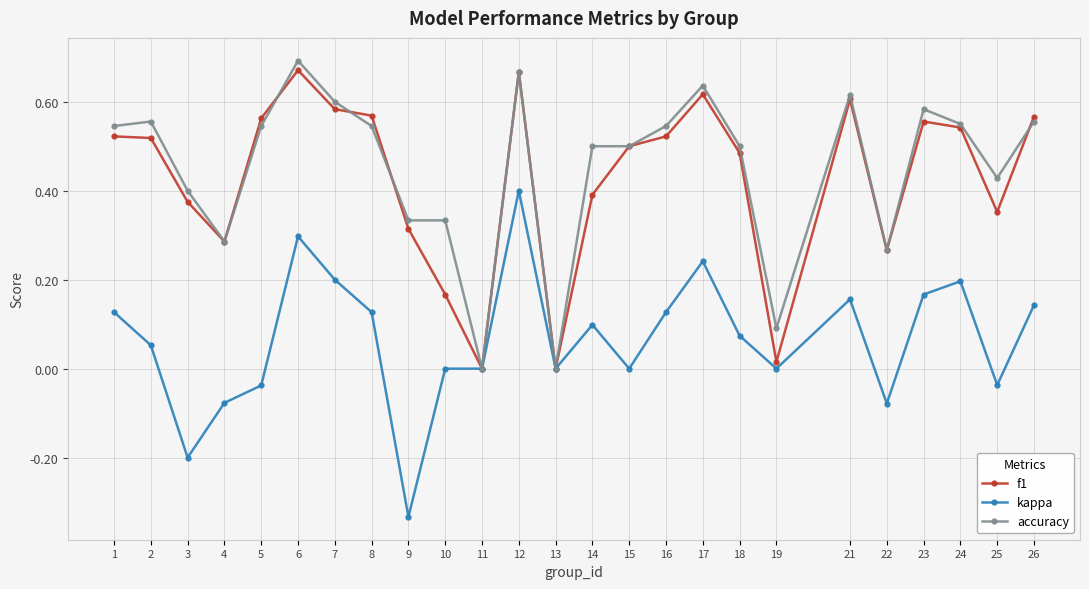

The value of f1 at 4 is 0.4. True or false?

False